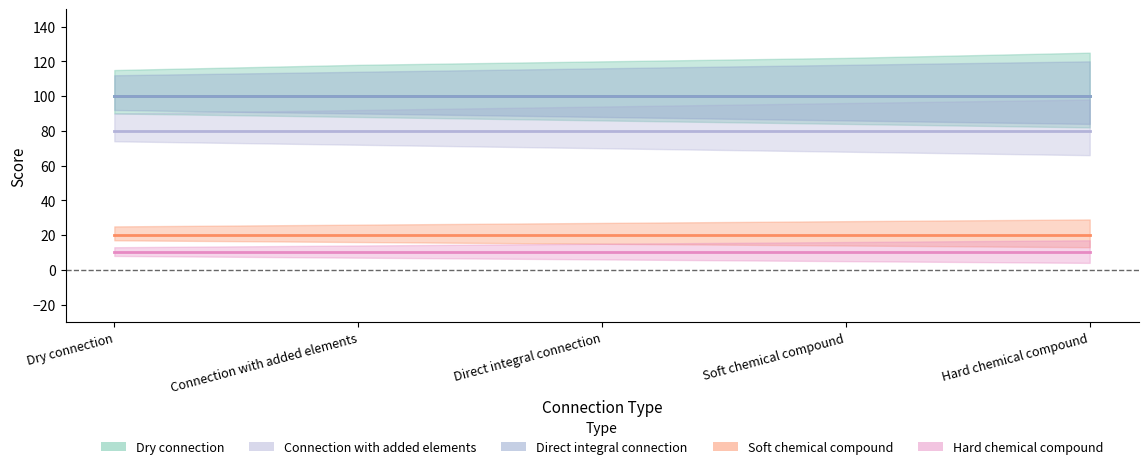

The Hard chemical compound series shows 3 at Hard chemical compound. True or false?

False